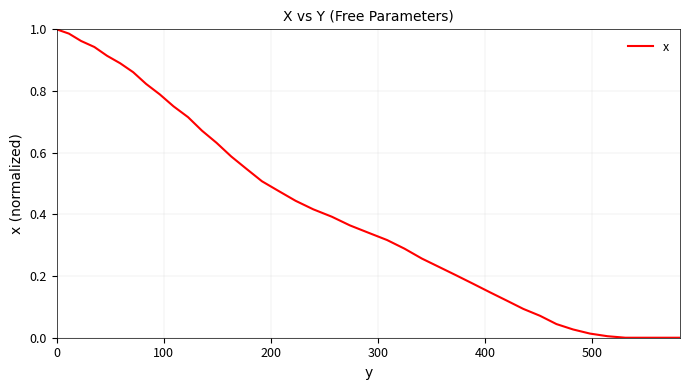

True or false: the data has more than 0 interior local peaks.

False